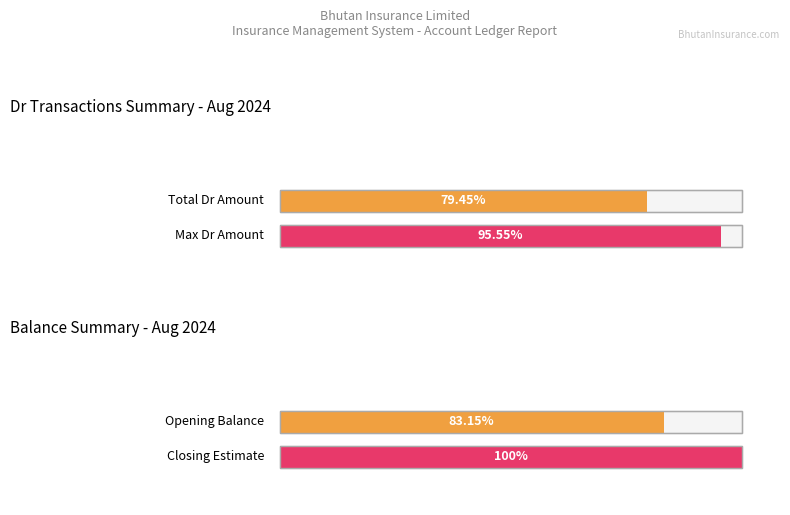

At how many categories does at least one series exceed 34621?

1